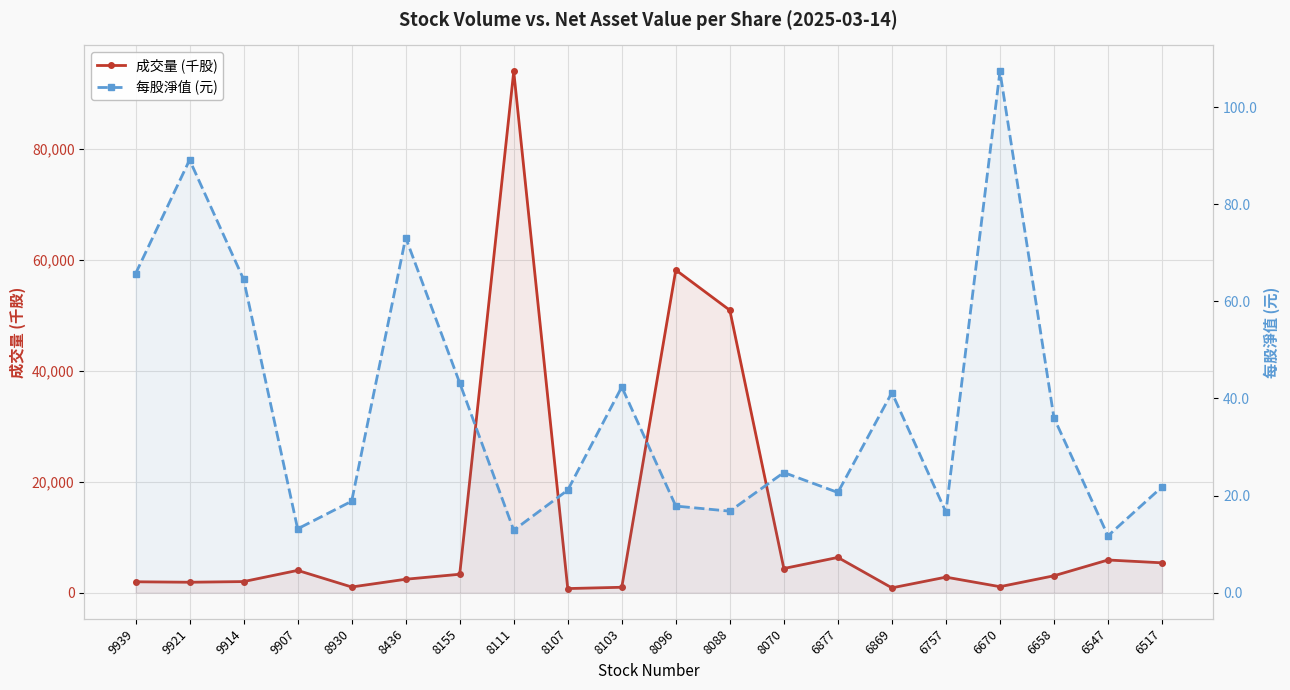

Reading right to left, extract all data points from this chart.

成交量 (千股): 6517=5377.0	6547=5887.0	6658=3044.0	6670=1079.0	6757=2799.0	6869=868.0	6877=6351.0	8070=4353.0	8088=50882.0	8096=58135.0	8103=974.0	8107=740.0	8111=93901.0	8155=3318.0	8436=2420.0	8930=1024.0	9907=4015.0	9914=1998.0	9921=1880.0	9939=1962.0
每股淨值 (元): 6517=21.8	6547=11.7	6658=36.0	6670=107.4	6757=16.6	6869=41.2	6877=20.6	8070=24.8	8088=16.8	8096=17.8	8103=42.4	8107=21.1	8111=12.9	8155=43.2	8436=73.1	8930=18.8	9907=13.2	9914=64.5	9921=89.2	9939=65.7